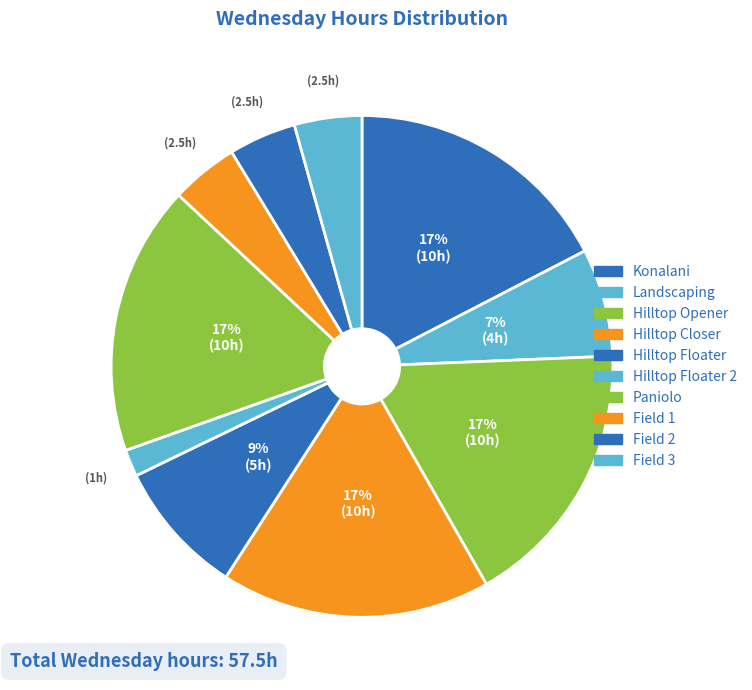

How many slices are in this pie chart?

10